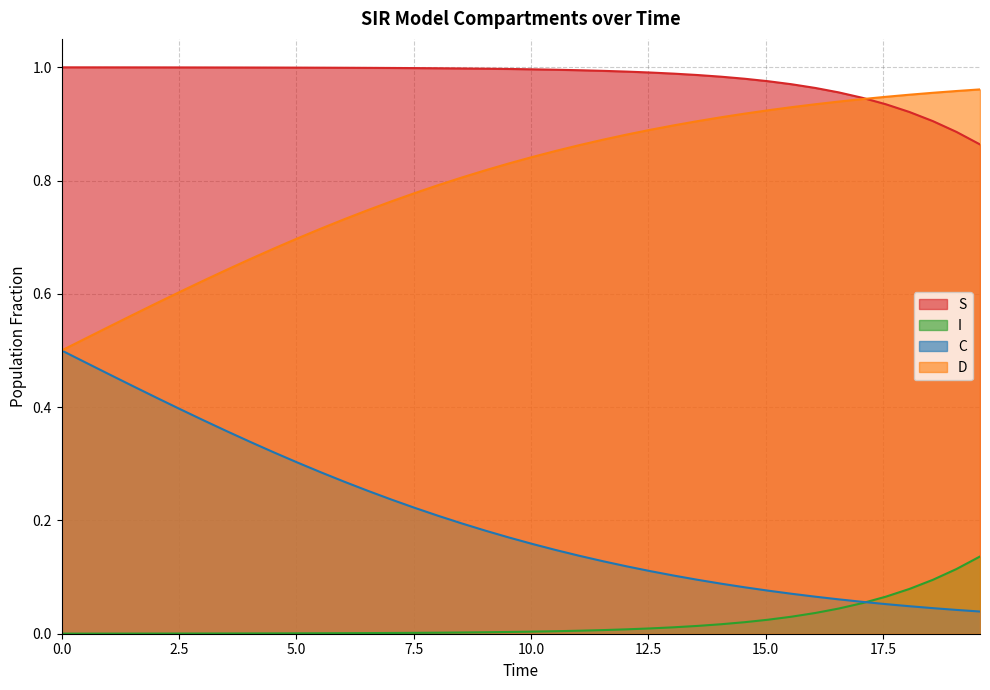

List the series in order of their peak value, highest first.

S, D, C, I